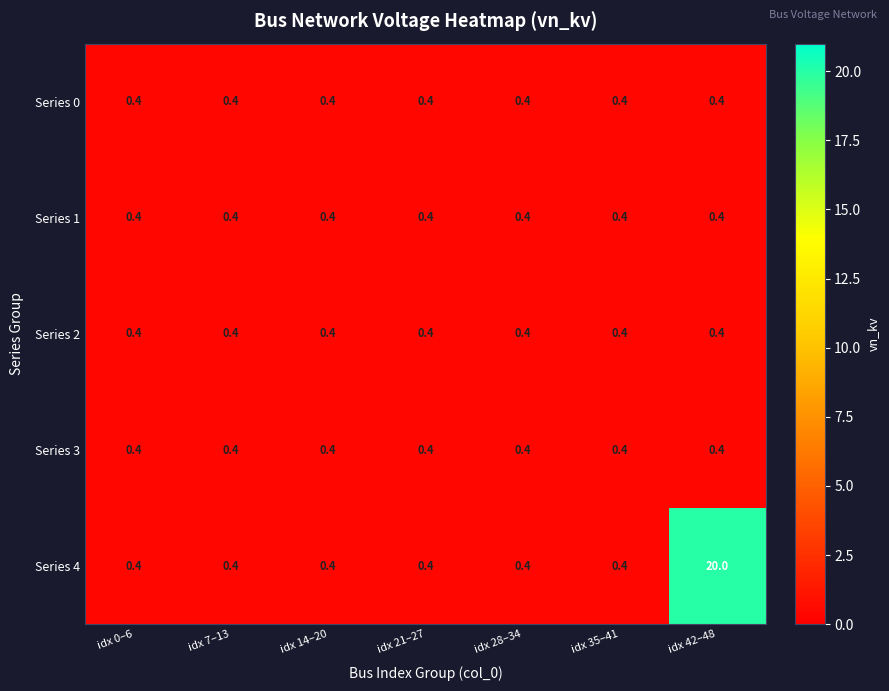

Which series has the widest spread of values?

Series 4